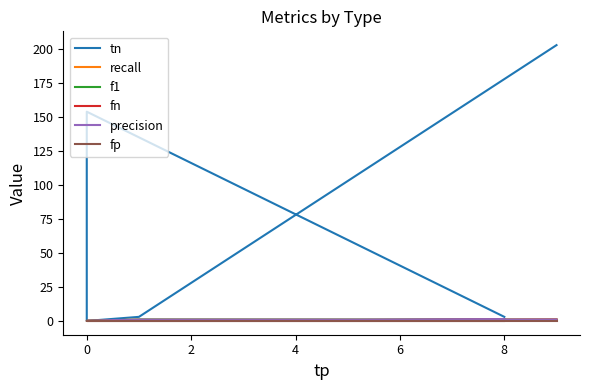

What is the difference between the maximum and minimum values in the fn series?

1.0